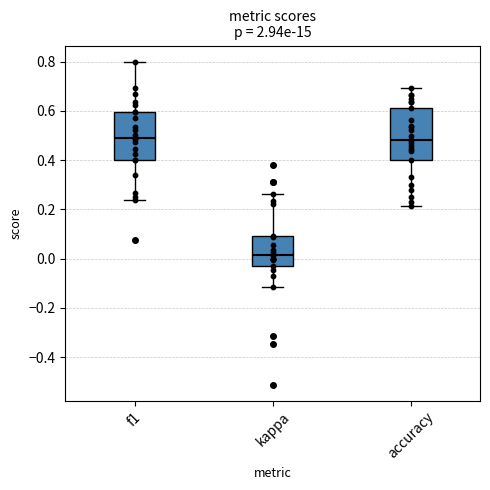

Which box's median line is the lowest?

kappa